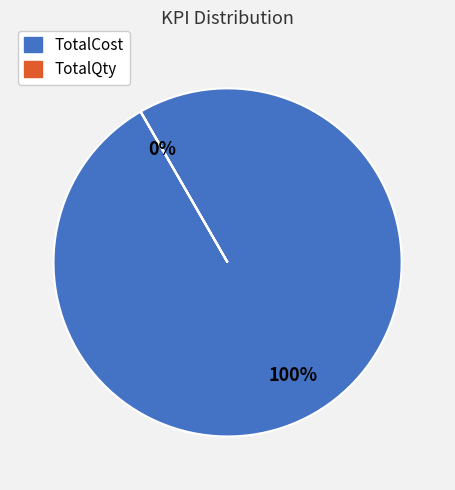

Which slice is the largest?

TotalCost